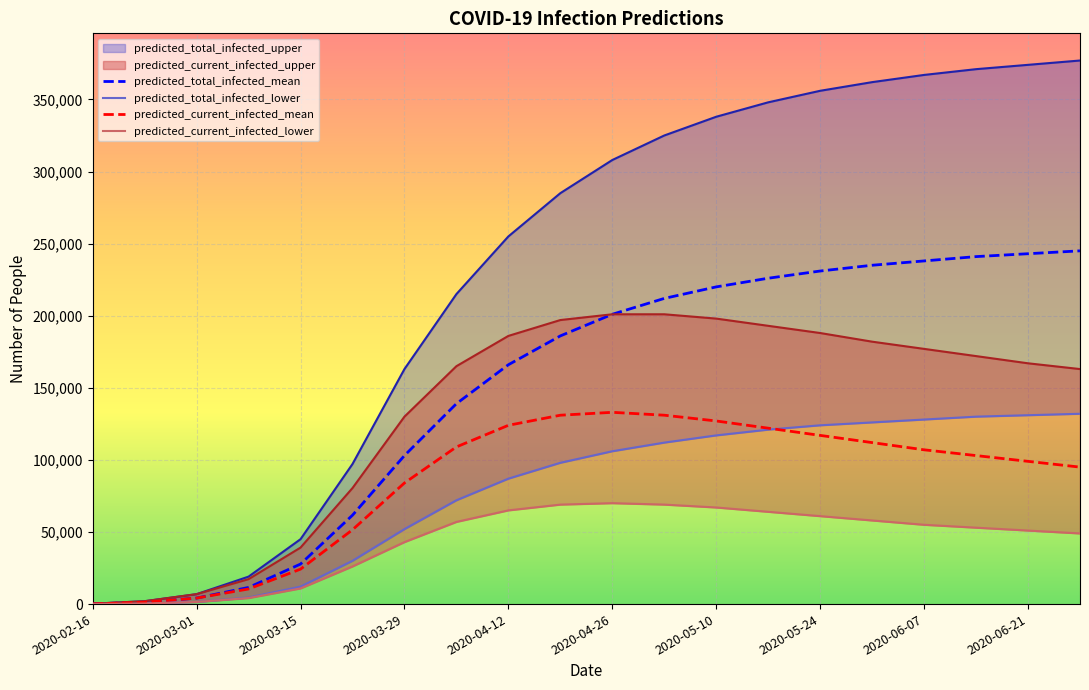

How many categories are shown in the chart?

20